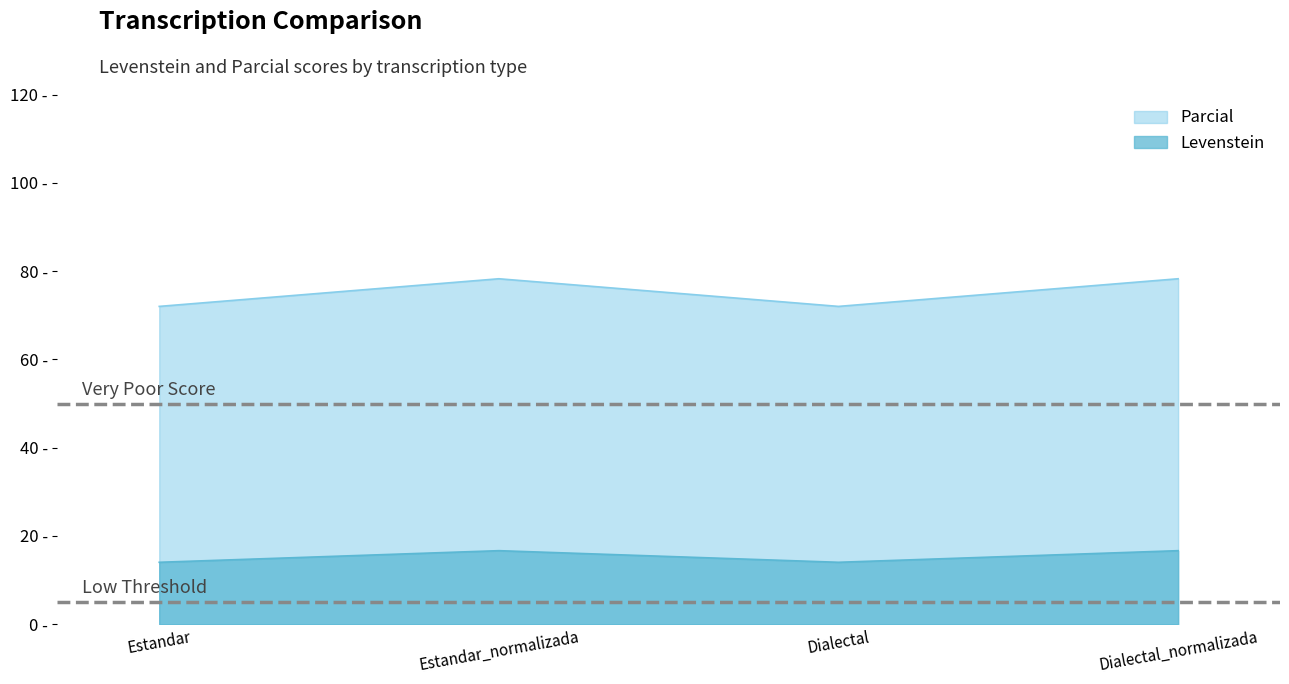

What are all the series names shown in the legend?

Parcial, Levenstein